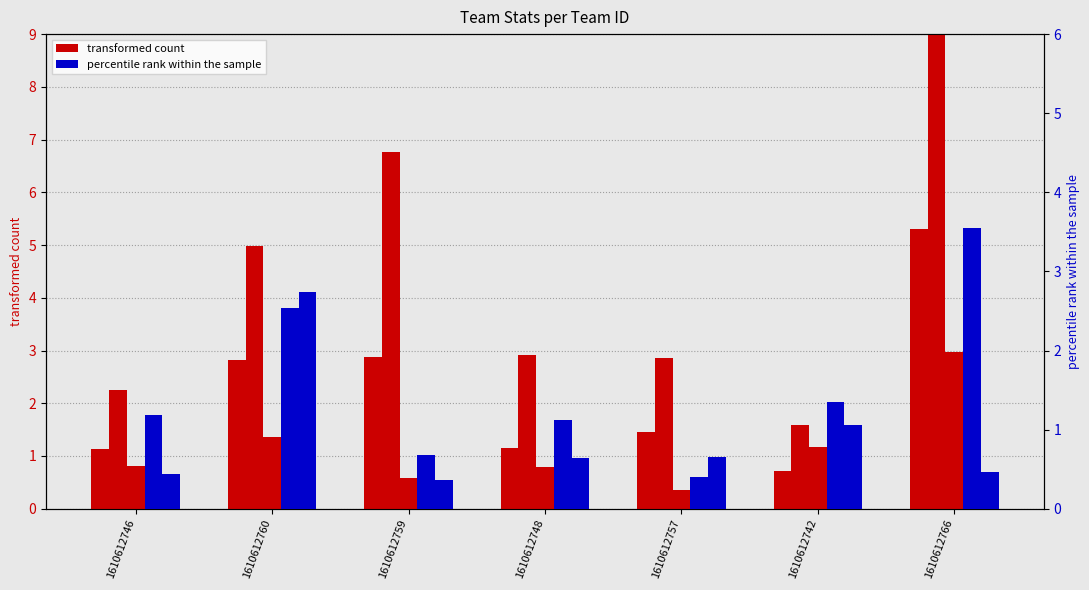

List the series in order of their peak value, highest first.

transformed count (col_2), percentile rank (col_7)